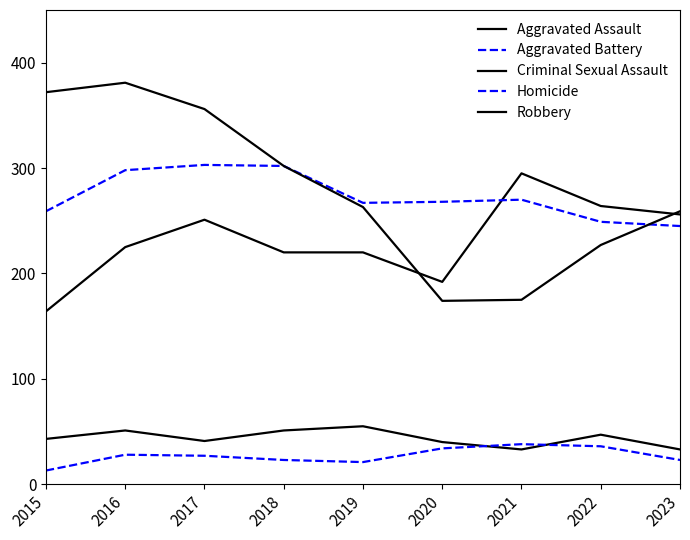

True or false: Homicide and Robbery intersect in this chart.

False